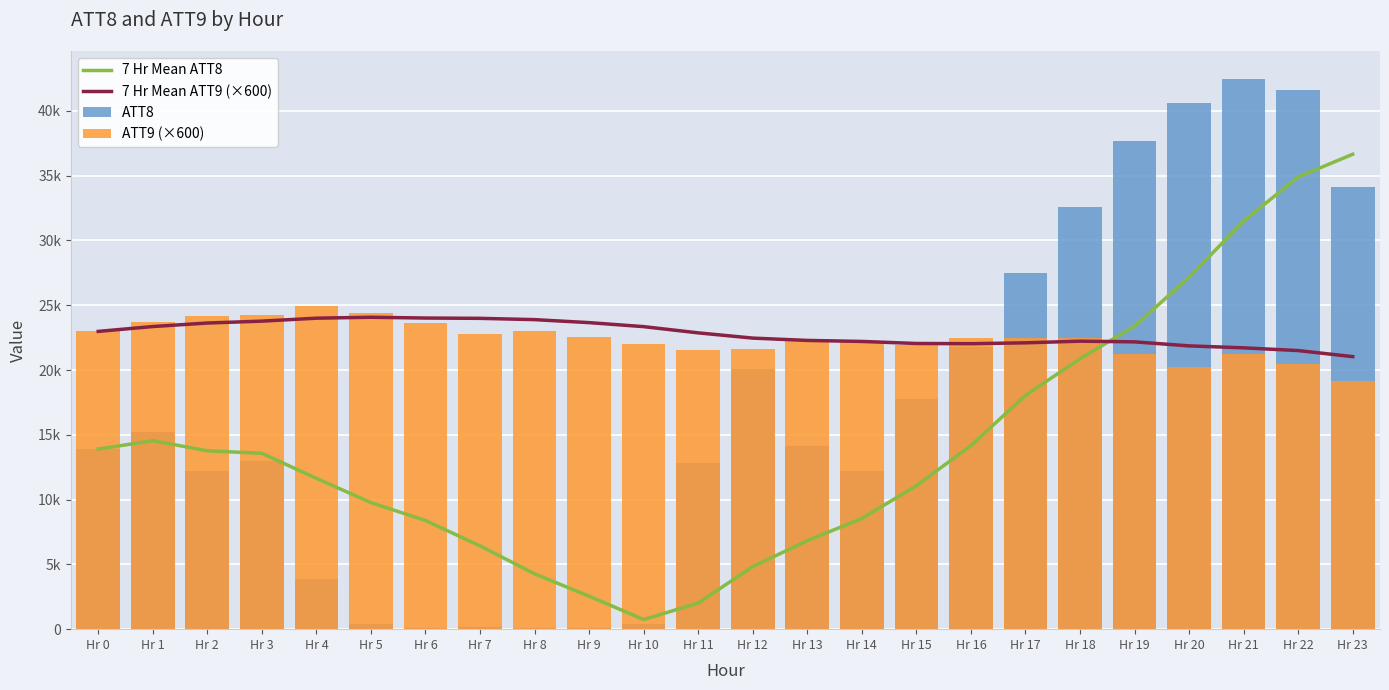

At Hr 11, list the series in order from largest to smallest.

7 Hr Mean ATT9 (×600), ATT9 (×600), ATT8, 7 Hr Mean ATT8